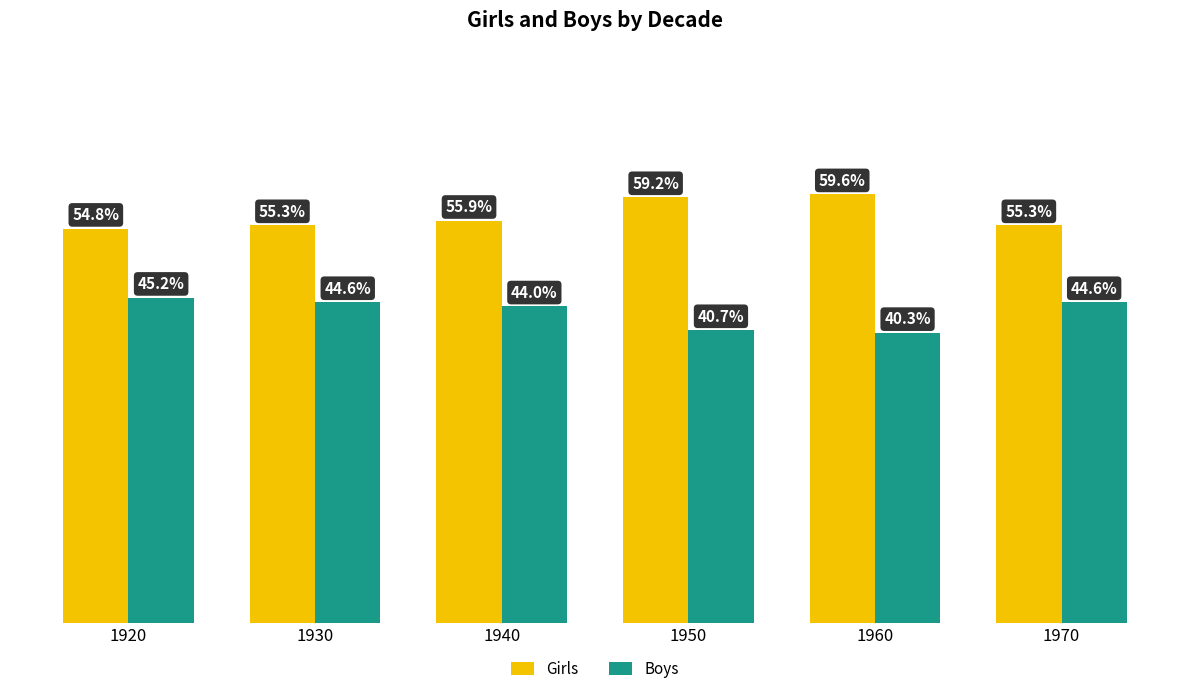

Is the value of Boys at 1960 greater than the value of Girls at 1950?

No